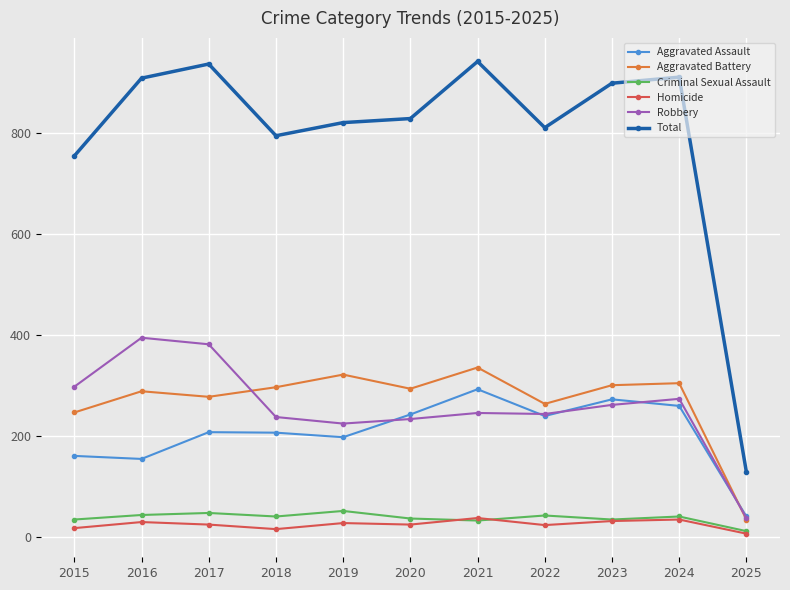

What is the average value of the Homicide series?

24